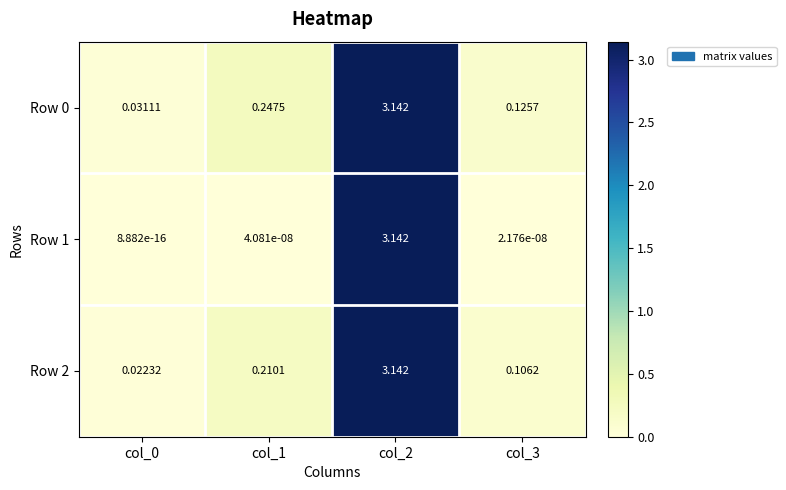

Is the value of Row 0 at col_3 greater than the value of Row 2 at col_1?

No